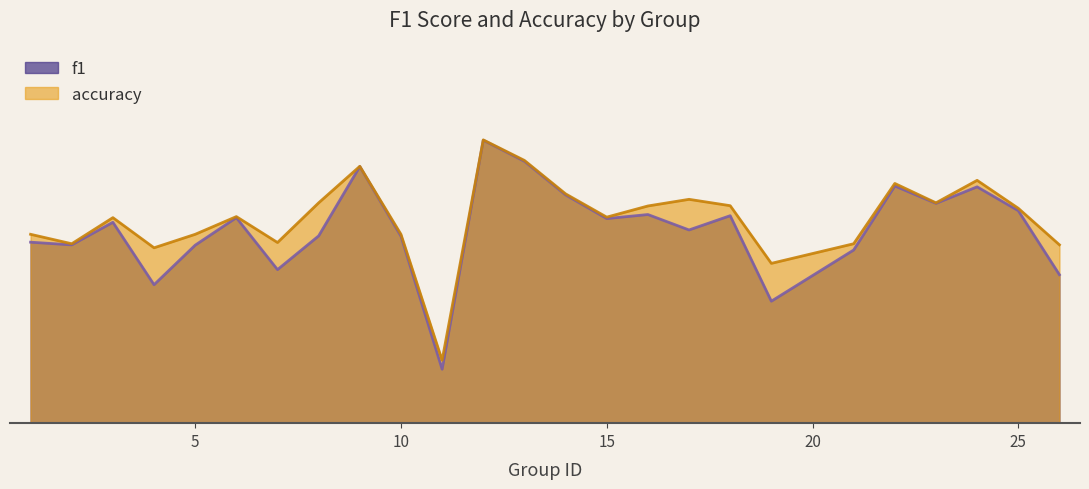

Which series has the largest range (max minus min)?

f1